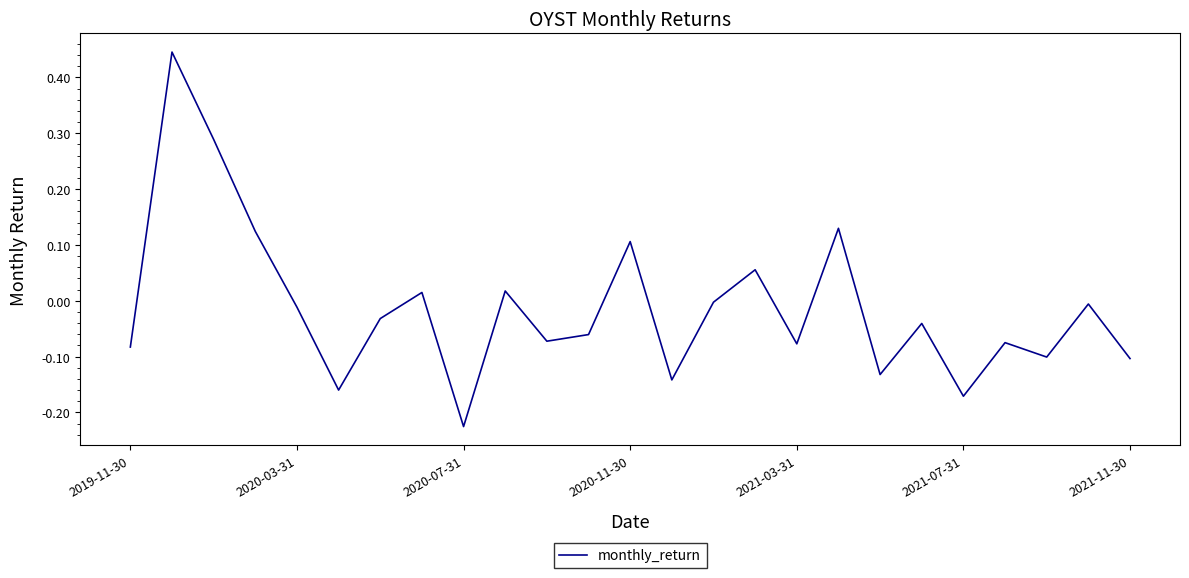

What is the difference between the maximum and minimum values?

0.7